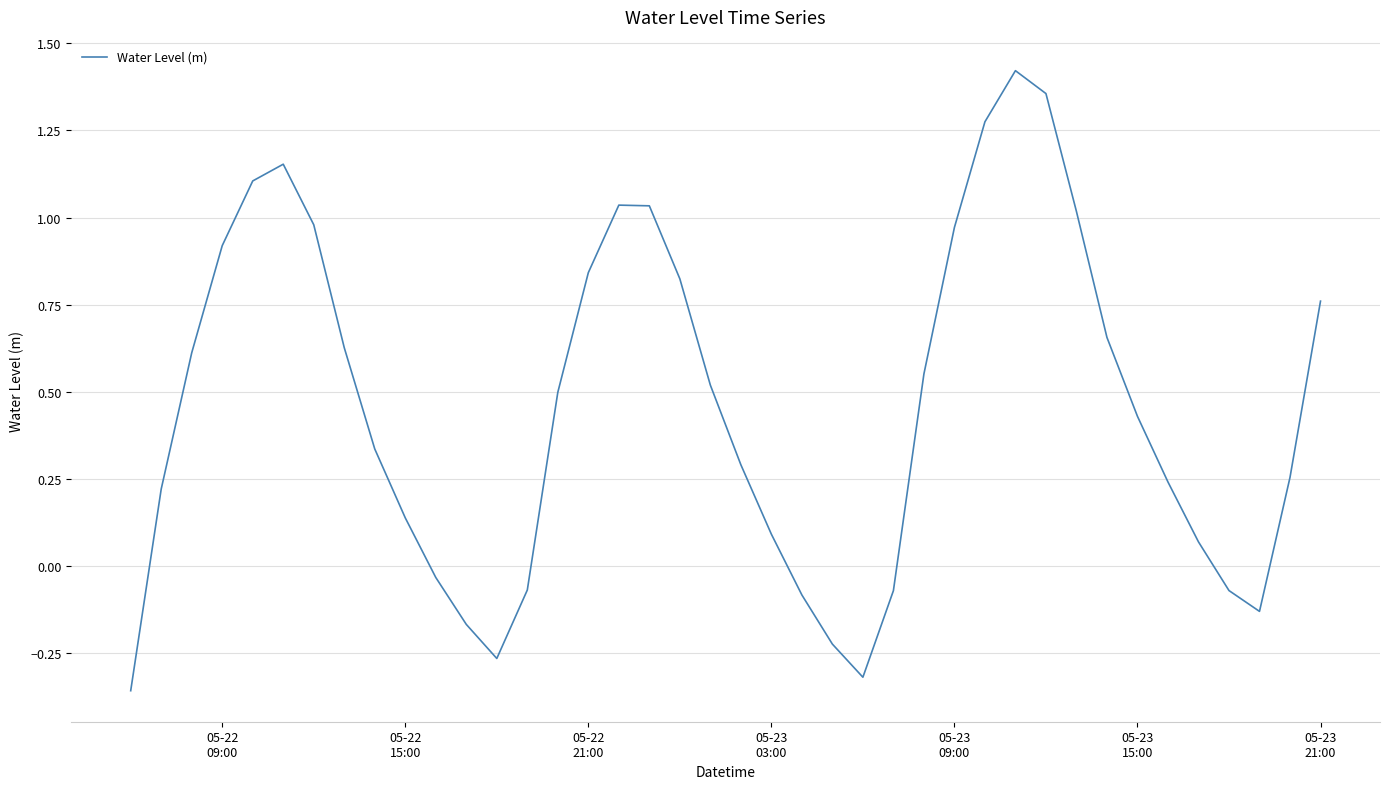

What is the difference between the maximum and minimum values?

1.8